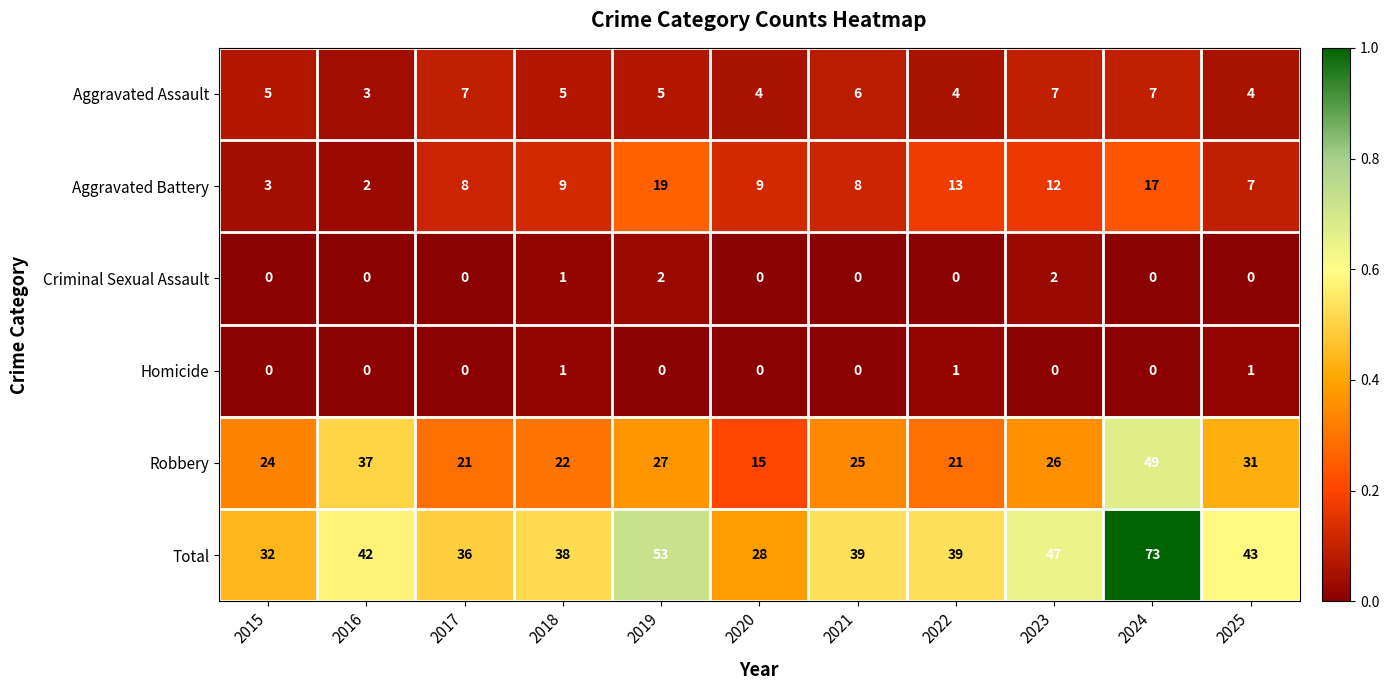

Read the Robbery value at 2020.

15